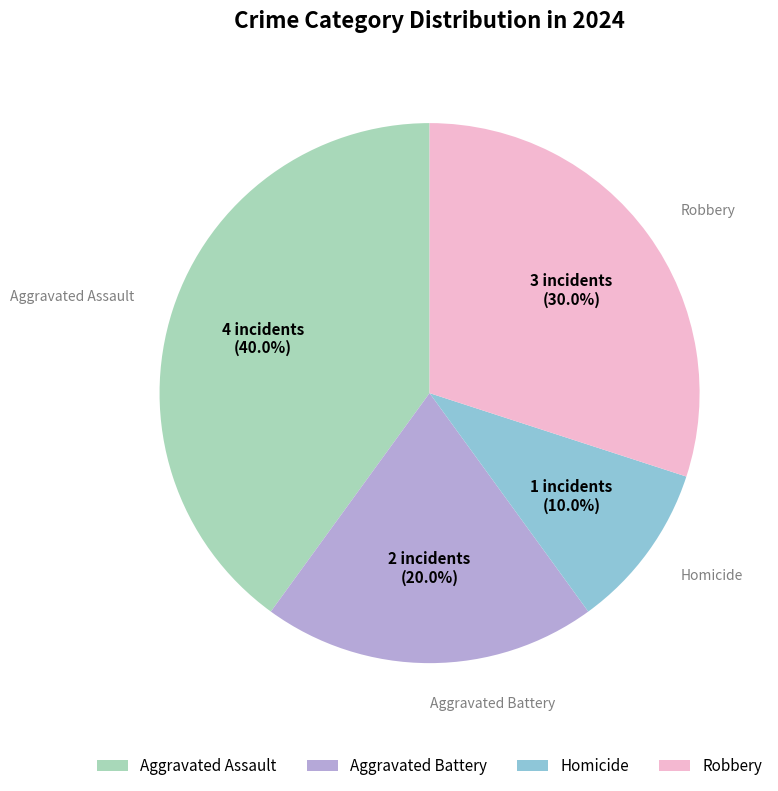

Do Aggravated Battery and Homicide together represent more than half of the pie?

No